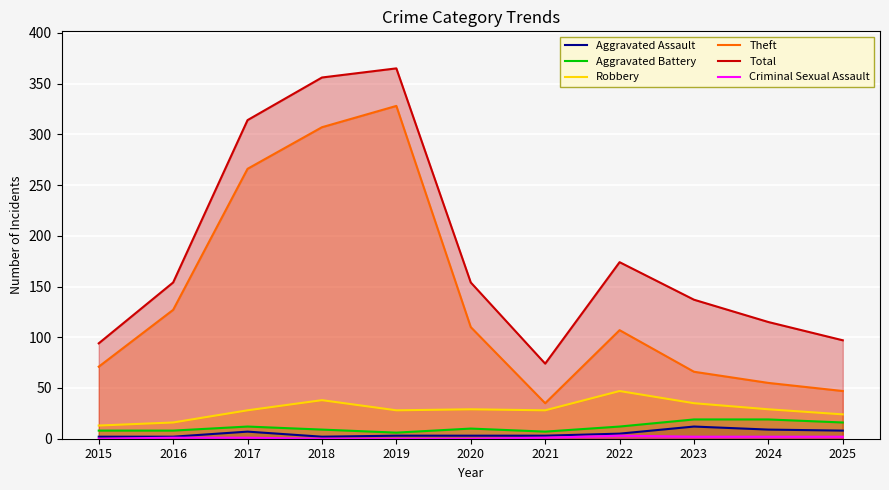

Reading right to left, list all the values displayed in this chart.

Aggravated Assault: 8	9	12	5	3	3	3	2	7	2	2
Aggravated Battery: 16	19	19	12	7	10	6	9	12	8	8
Robbery: 24	29	35	47	28	29	28	38	28	16	13
Theft: 47	55	66	107	35	110	328	307	266	127	71
Total: 97	115	137	174	74	154	365	356	314	154	94
Criminal Sexual Assault: 2	2	2	3	1	0	0	0	1	1	0